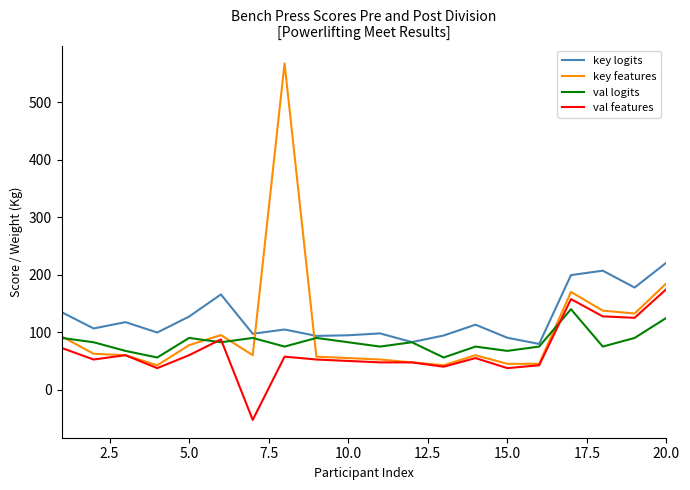

List the series in order of their peak value, lowest first.

val logits, val features, key logits, key features